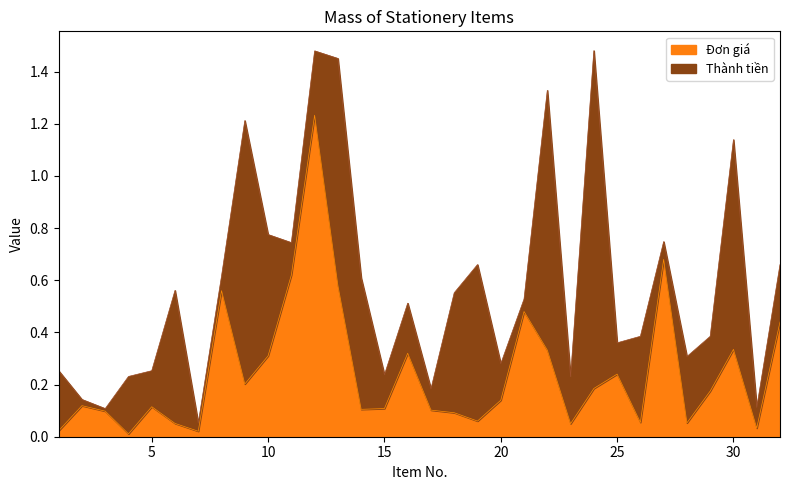

What is the sum of the values at 32 and 4?

0.5